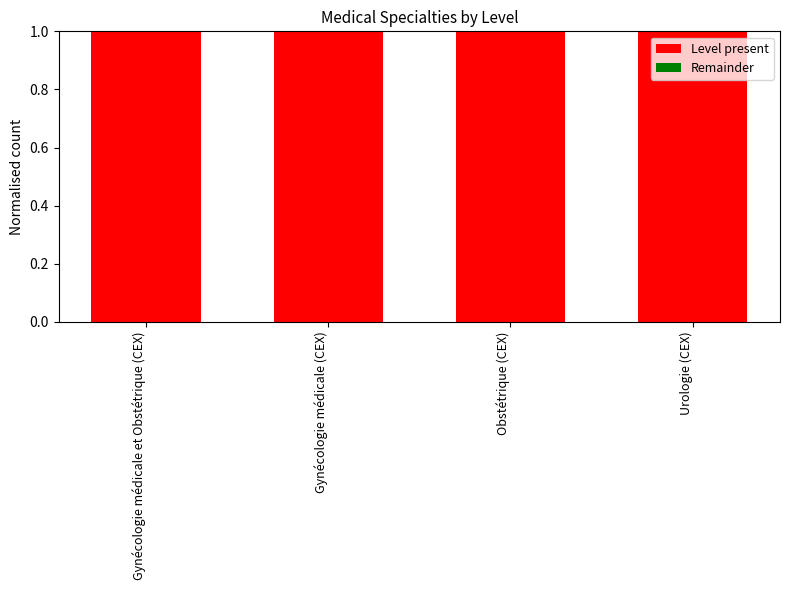

How many groups of bars are there?

4